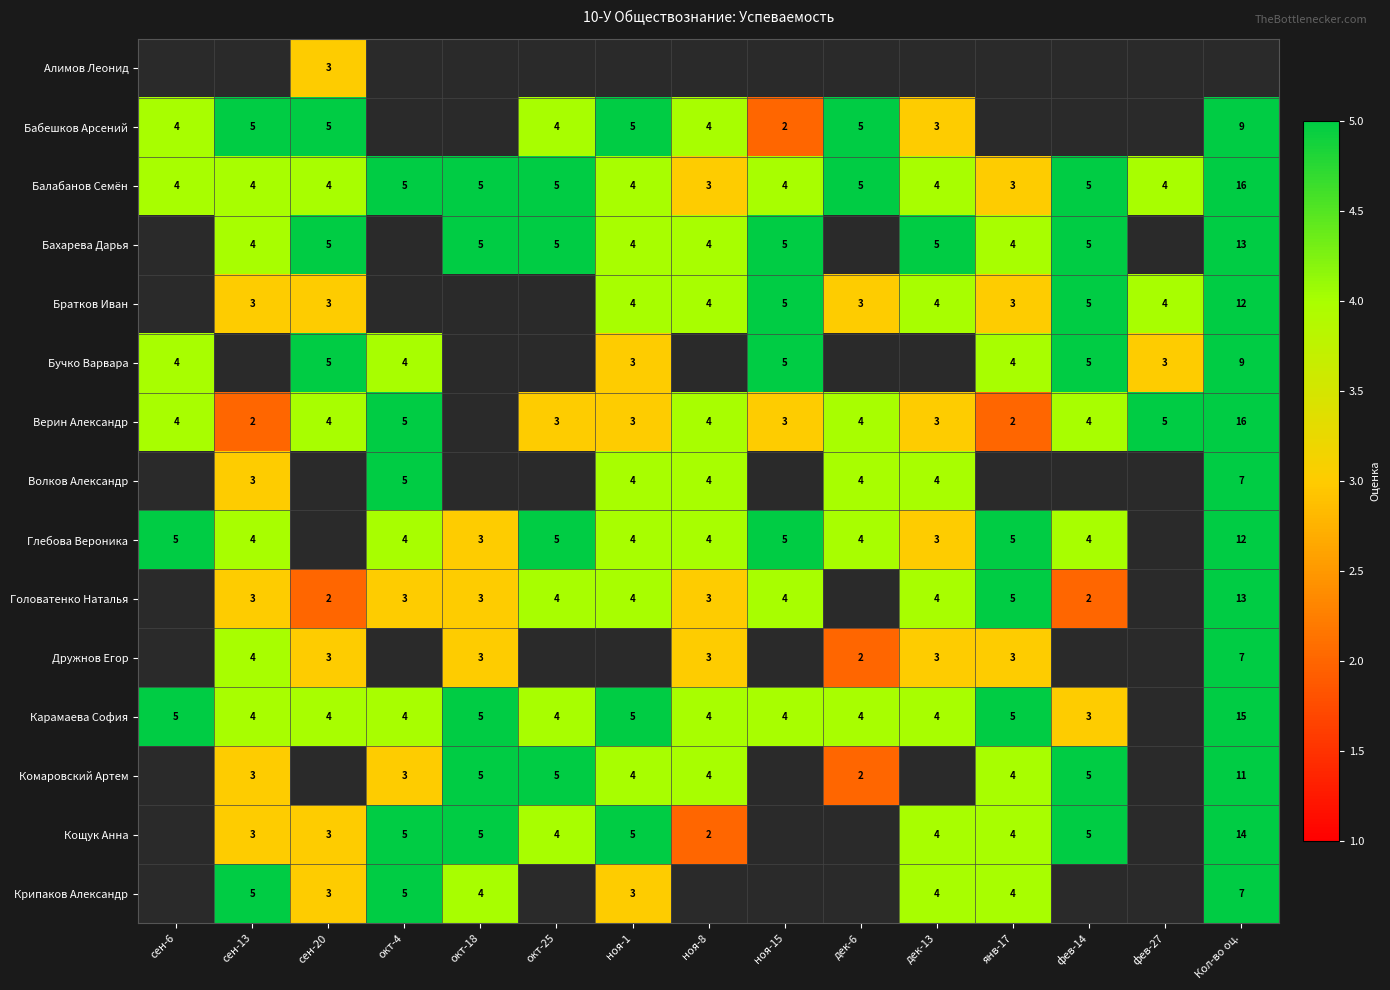

Is the value of Дружнов Егор at ноя-8 greater than the value of Балабанов Семён at окт-25?

No